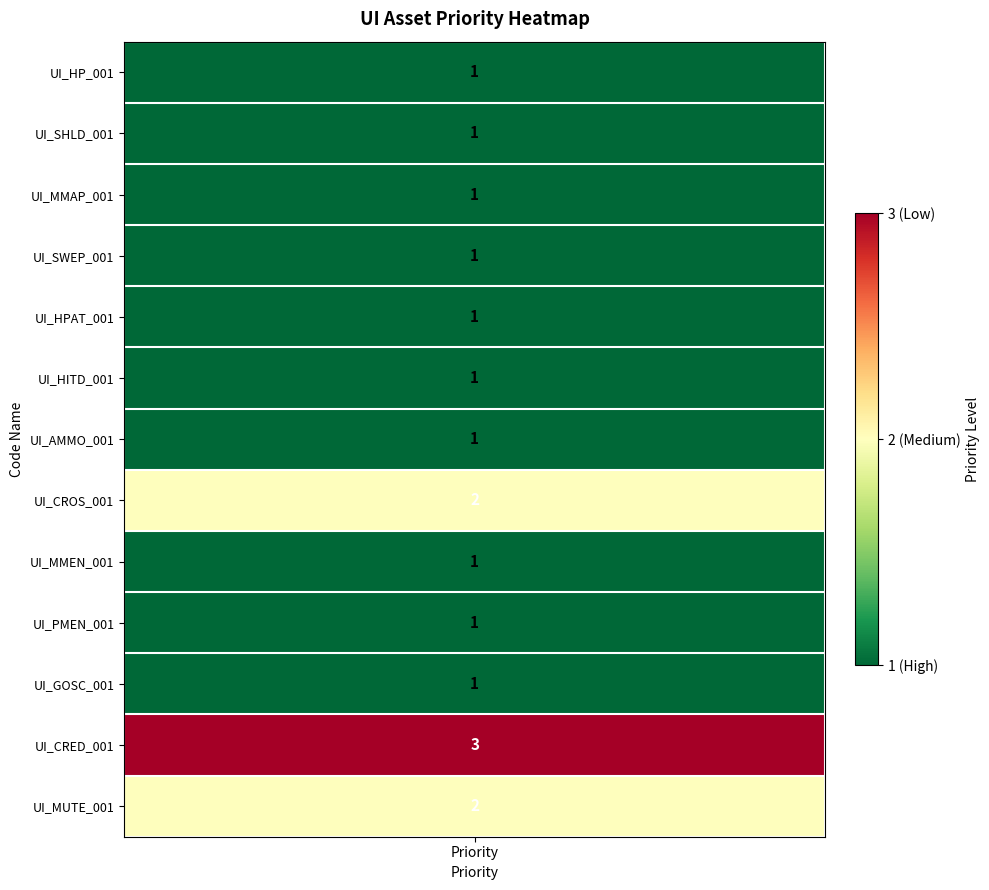

Reading right to left, extract all data points from this chart.

2	3	1	1	1	2	1	1	1	1	1	1	1